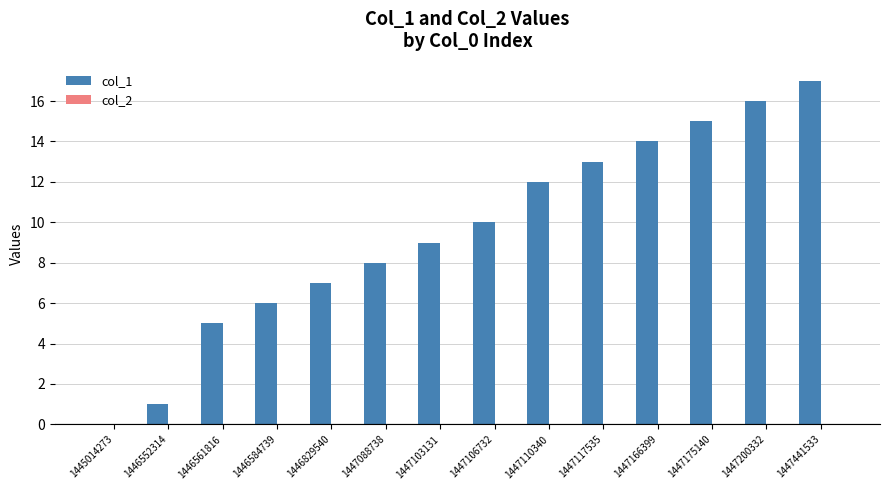

What is the sum of all values?

133